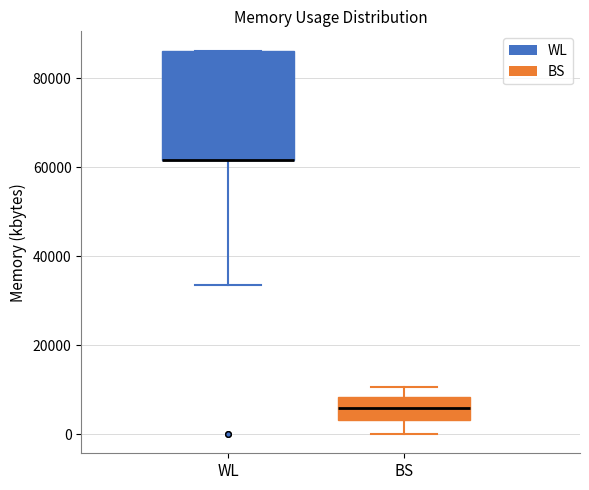

Which box is the tallest, from its lower edge to its upper edge?

WL